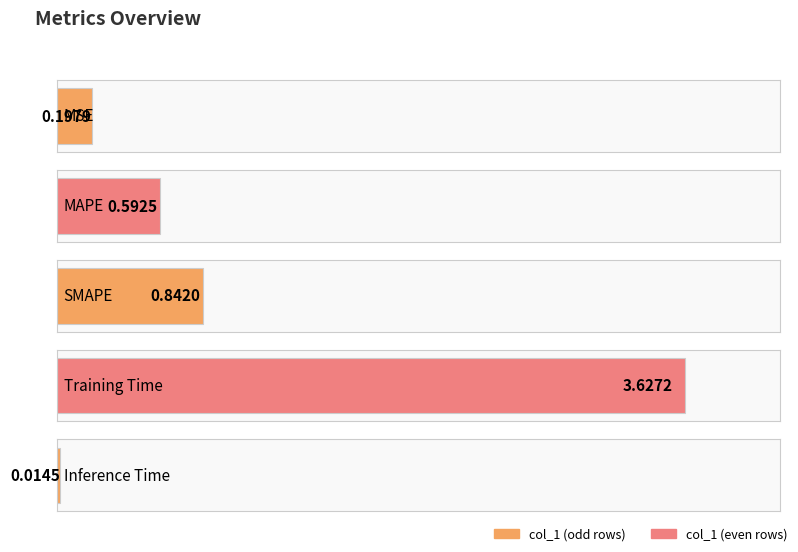

Rank the categories by value from lowest to highest.

Inference Time, MSE, MAPE, SMAPE, Training Time